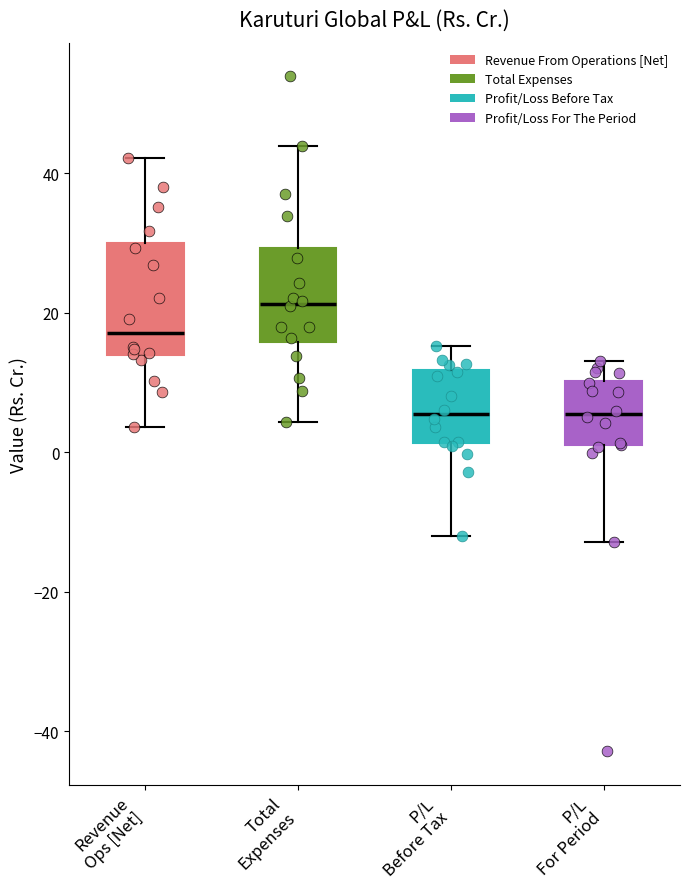

Reading left to right, transcribe this box plot: for each box, give where its median line is, the range the box spans, and where its two whiskers end, as read against the y-axis. The values are not printed on the chart, so give them approximately, as read against the axis.

Revenue Ops [Net]: median 18, box 14 to 30, whiskers 4 to 42
Total Expenses: median 22, box 16 to 30, whiskers 4 to 44
P/L Before Tax: median 6, box 2 to 12, whiskers -12 to 16
P/L For Period: median 6, box 0 to 10, whiskers -12 to 14